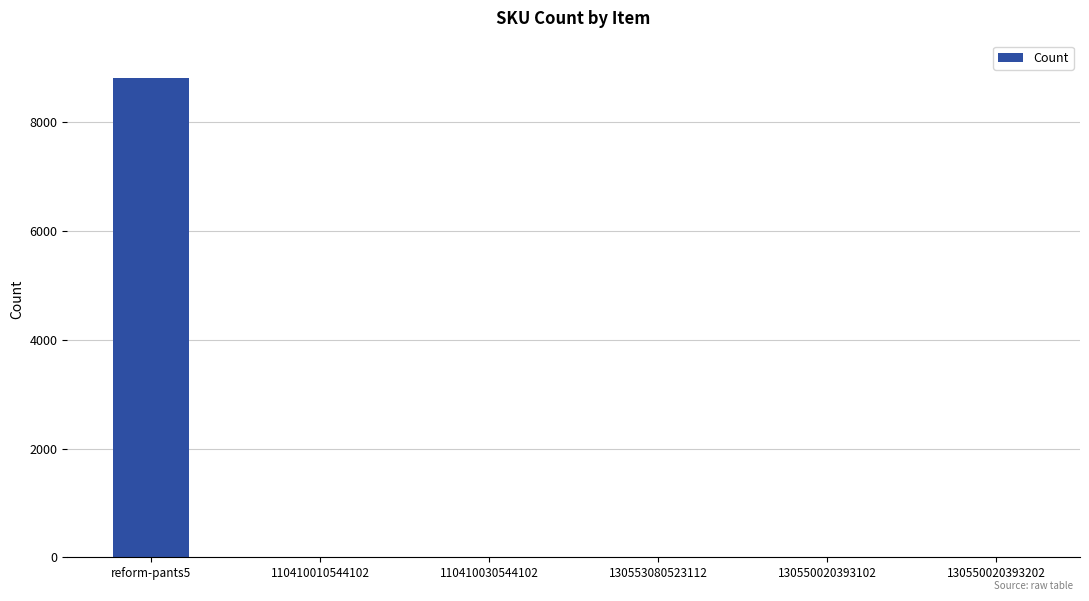

What is the sum of all values?

8810